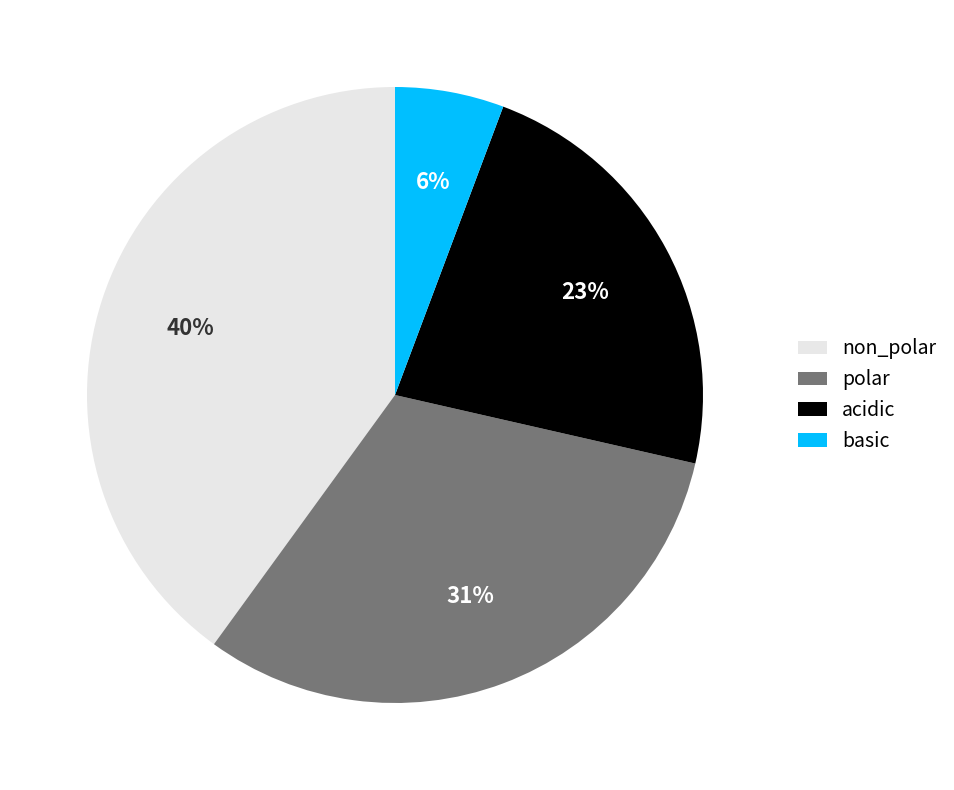

Is basic the majority of the pie?

No